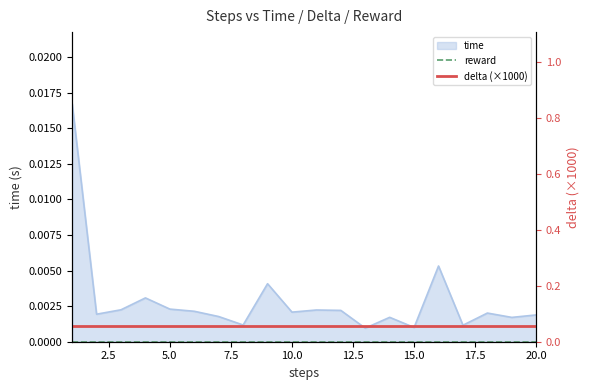

True or false: reward and delta (×1000) intersect in this chart.

False